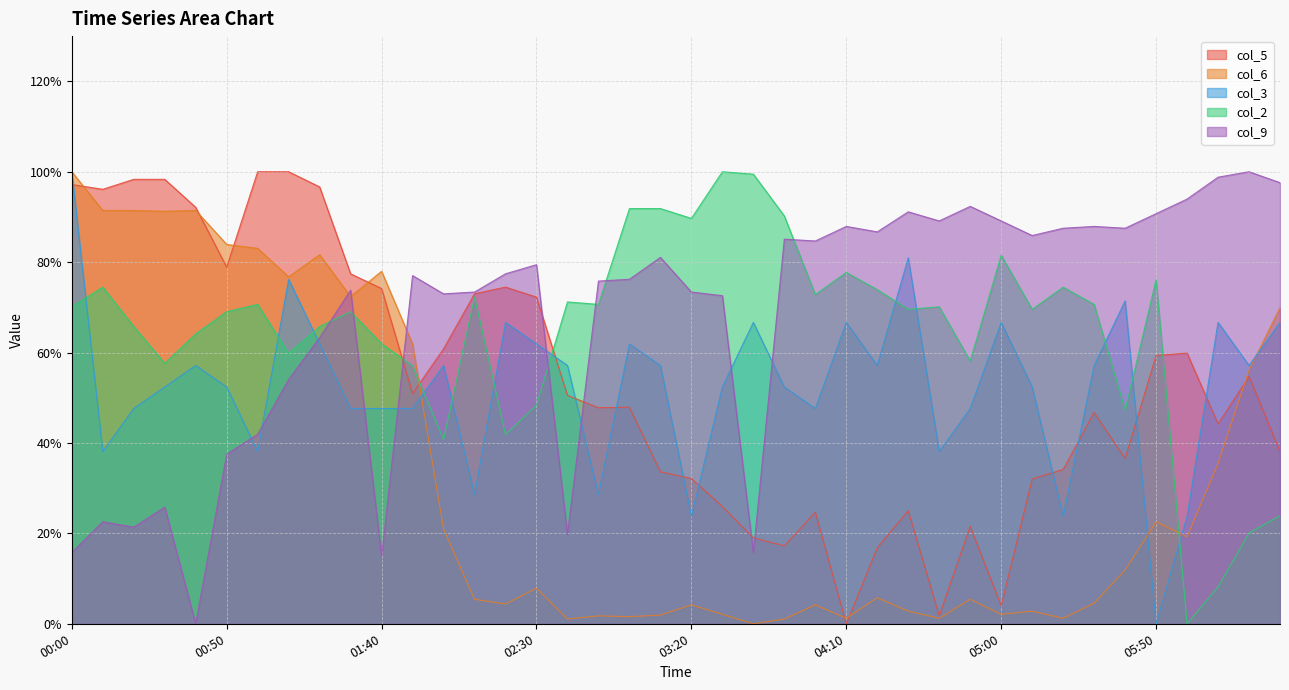

What is the difference between the maximum and second lowest values in the col_3 series?

76.2